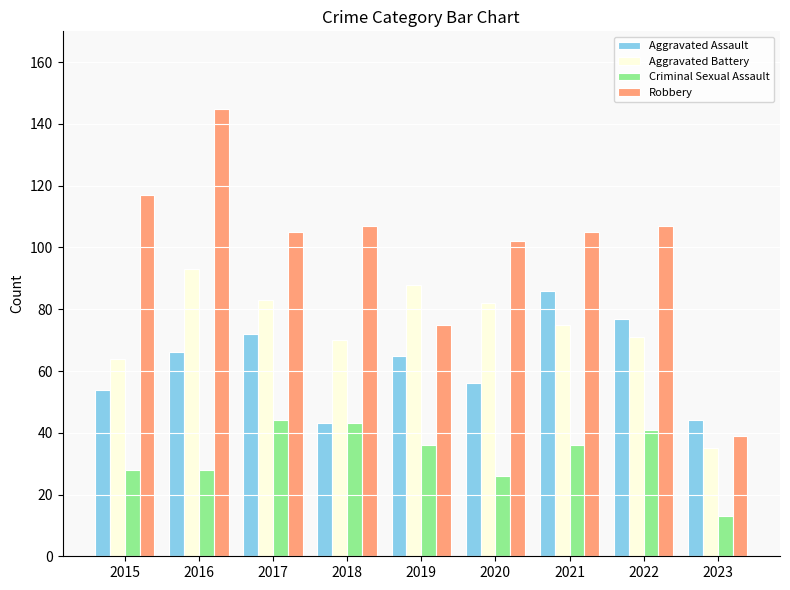

What is the approximate value of Aggravated Assault at 2022, to the nearest 10?

80